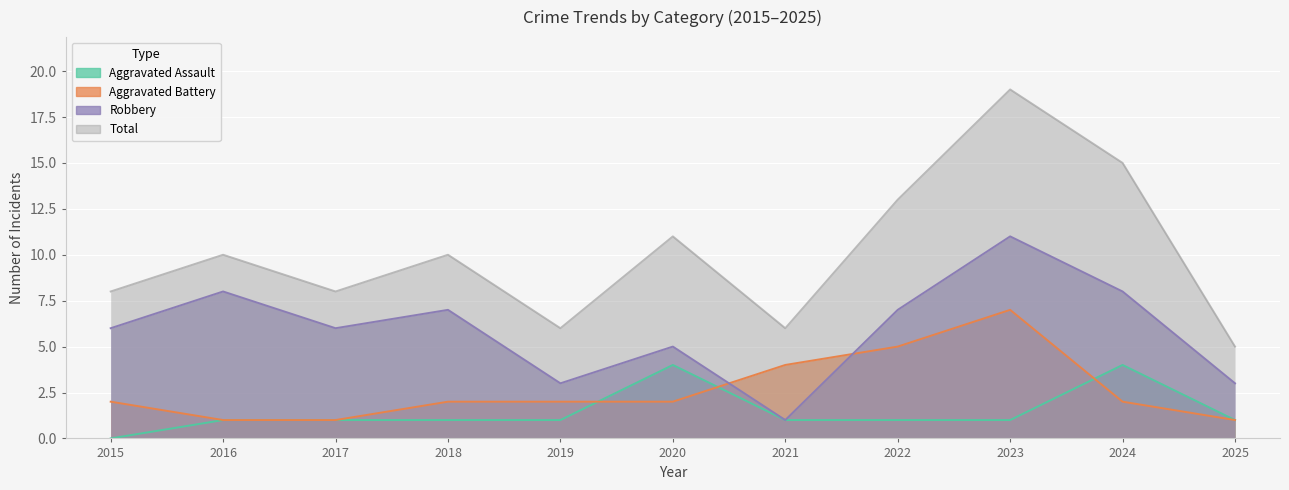

Where does the Robbery series first go above 6?

2016